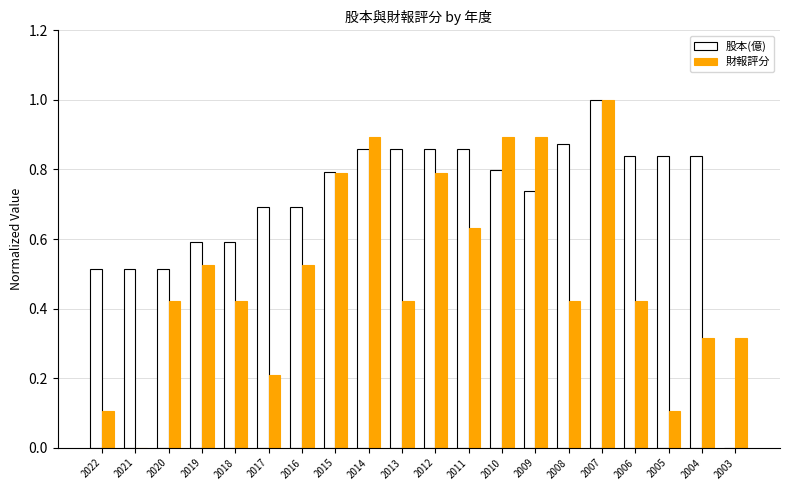

Between 2016 and 2003, which series saw the biggest shift?

股本(億)